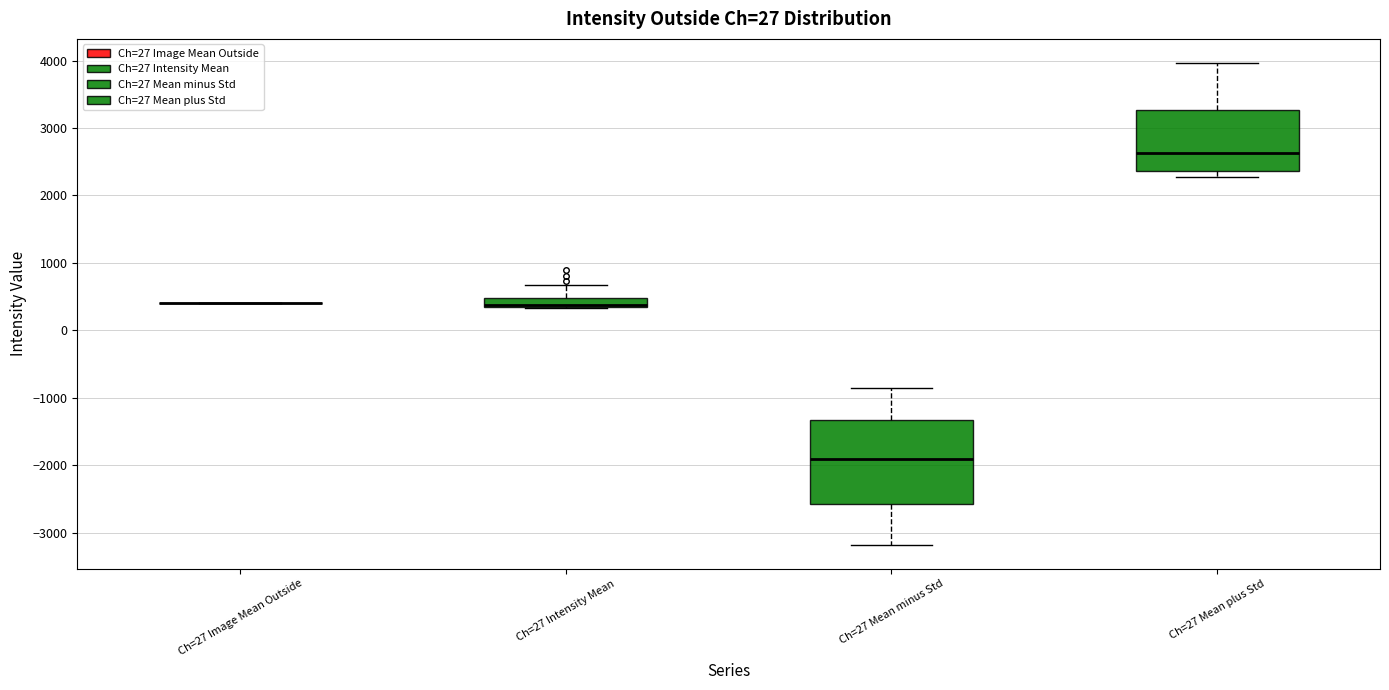

Comparing the boxes themselves (not the whiskers), which one is the tallest?

Ch=27 Mean minus Std